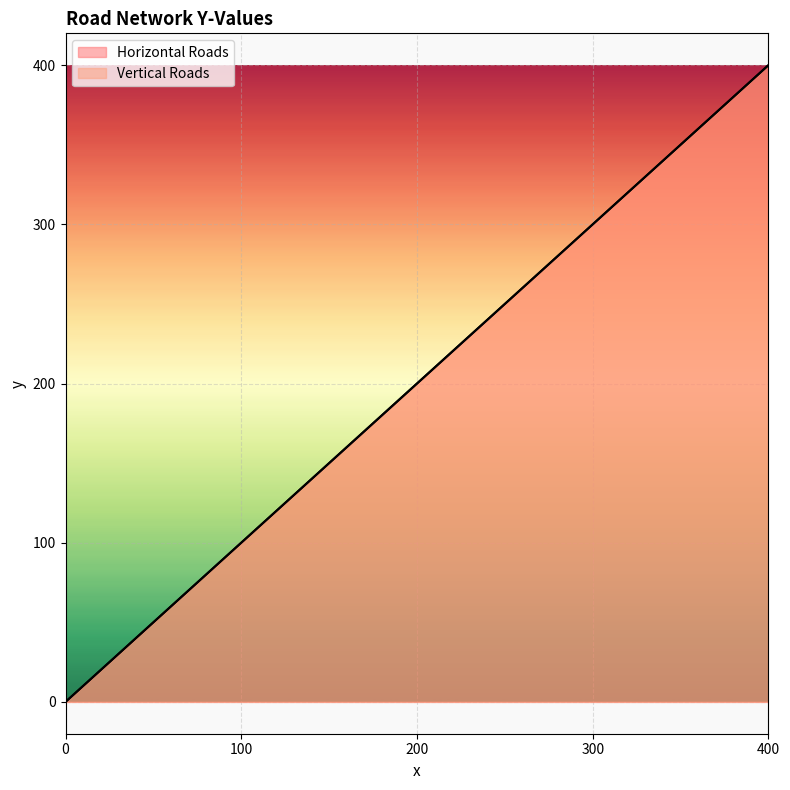

The value of Horizontal Roads at 0 is 0. True or false?

True